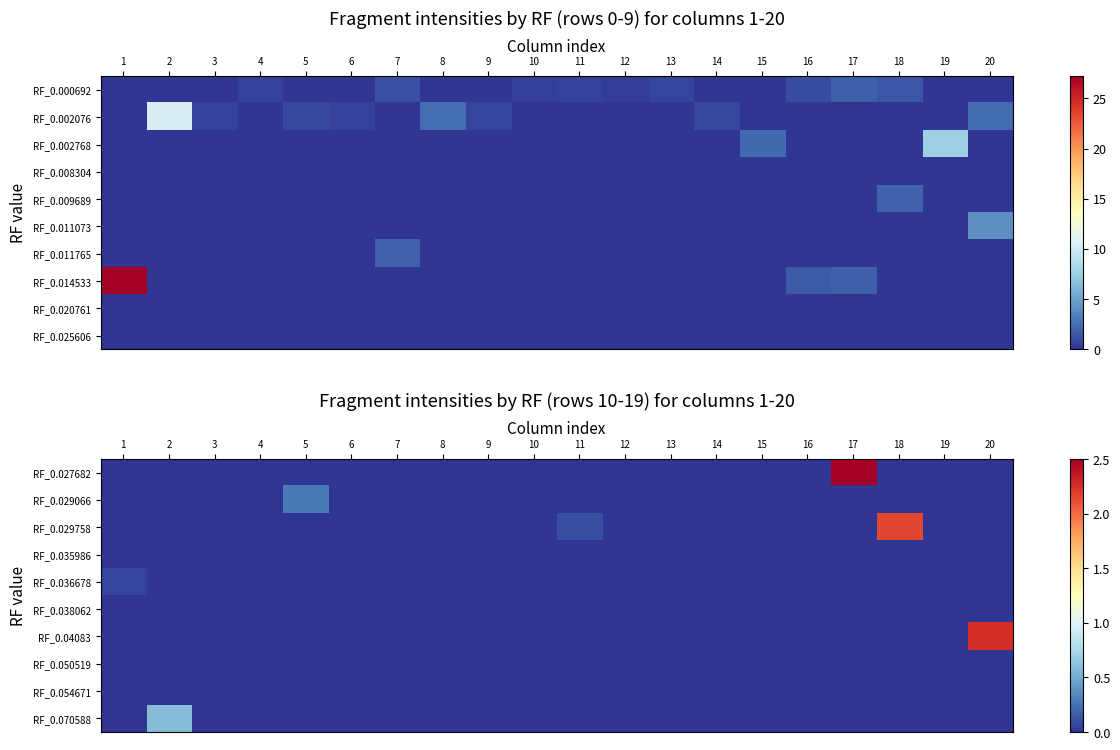

The RF_0.035986 series shows 0.0 at 4. True or false?

True